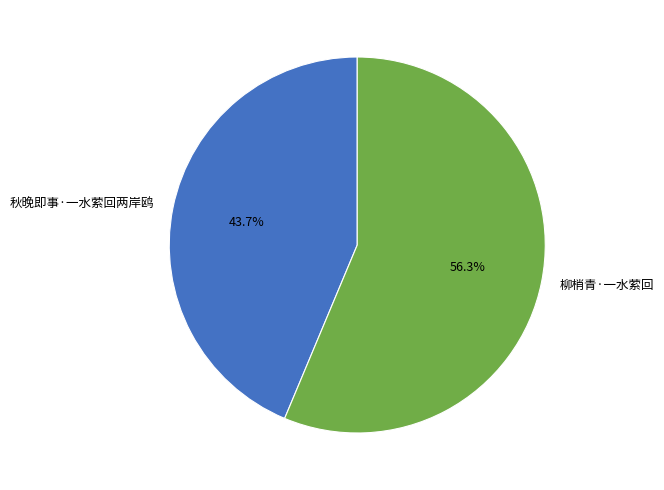

True or false: 秋晚即事·一水萦回两岸鸥 accounts for 44% of the total.

True